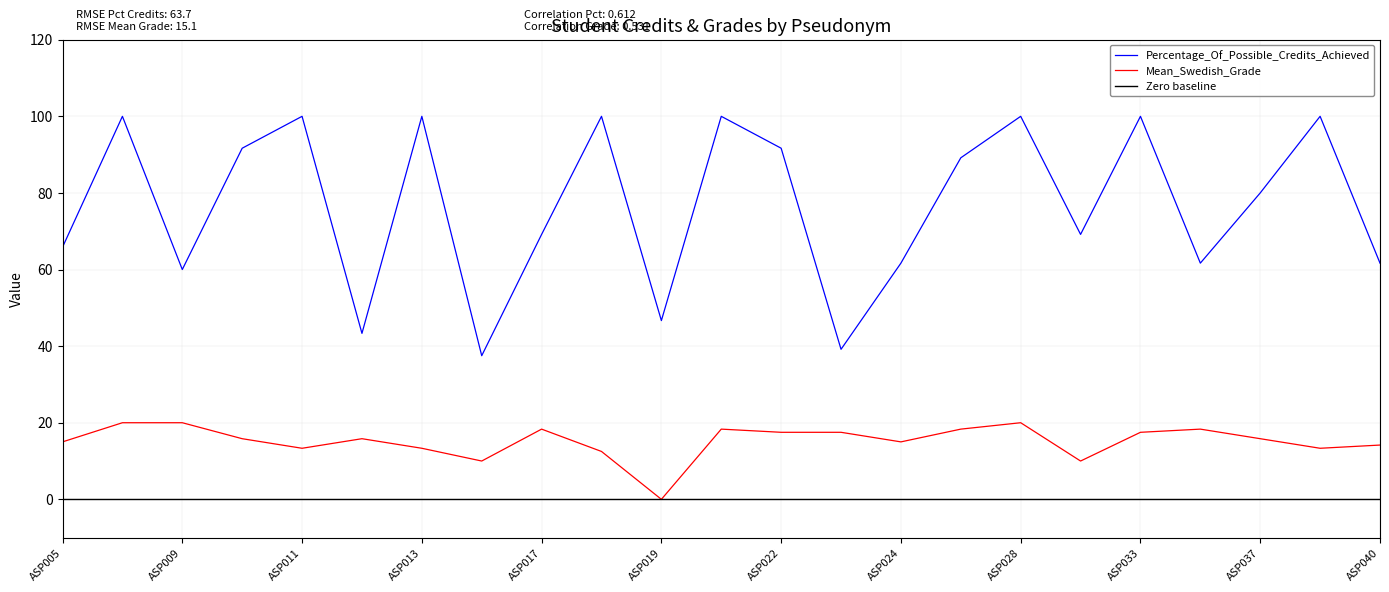

True or false: Mean_Swedish_Grade has a value of 20.9 at ASP038.

False